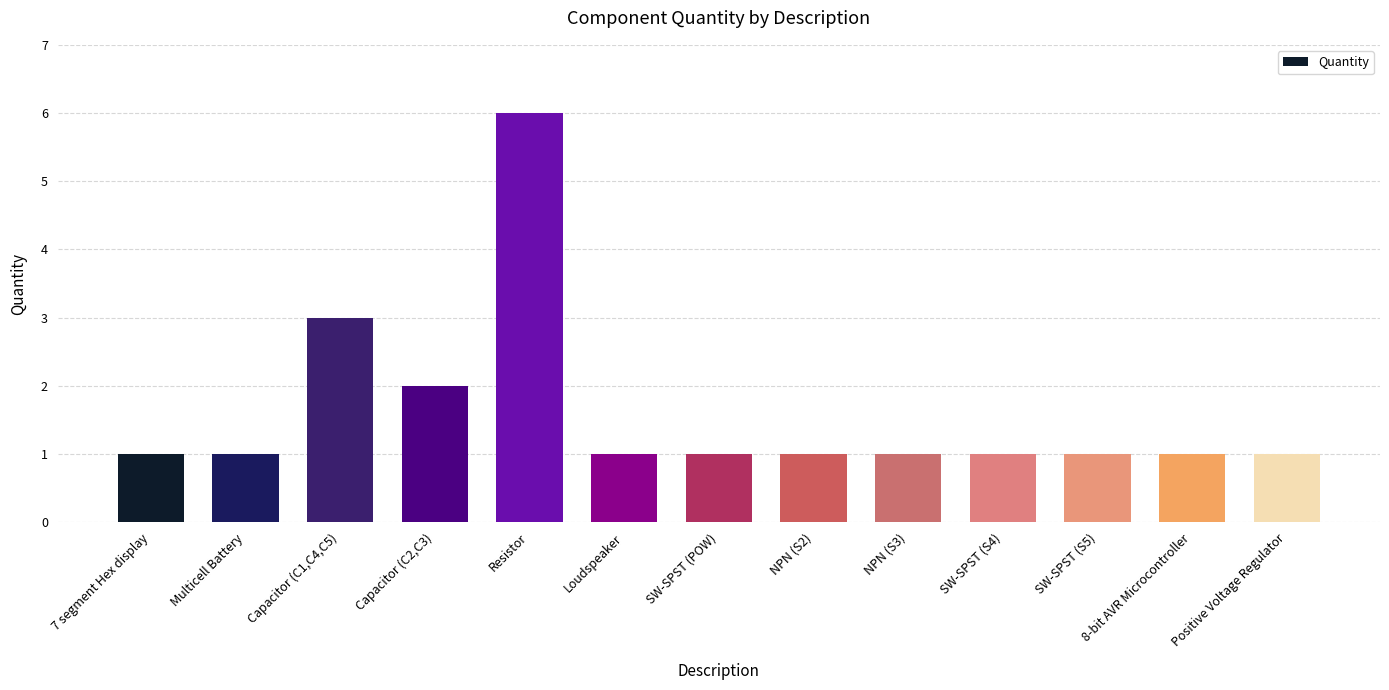

Which label corresponds to the largest value in the chart?

Resistor